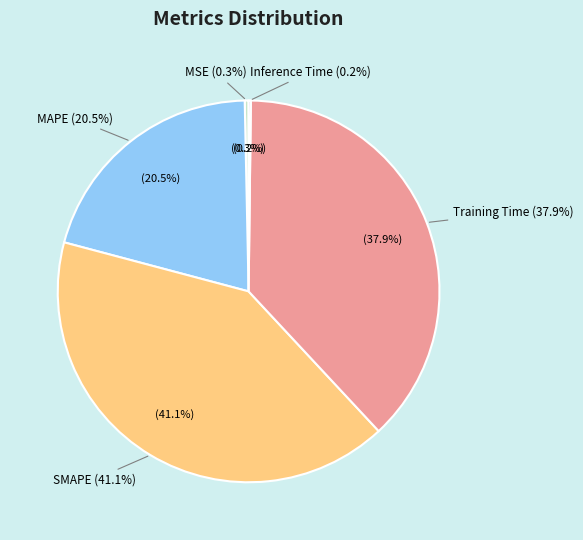

True or false: Inference Time accounts for 0% of the total.

True